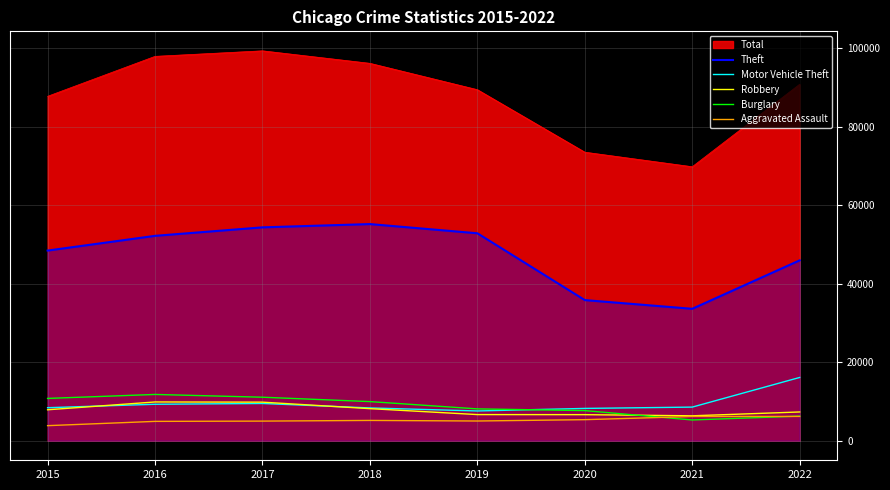

Does the chart display data point markers on the line(s)?

No